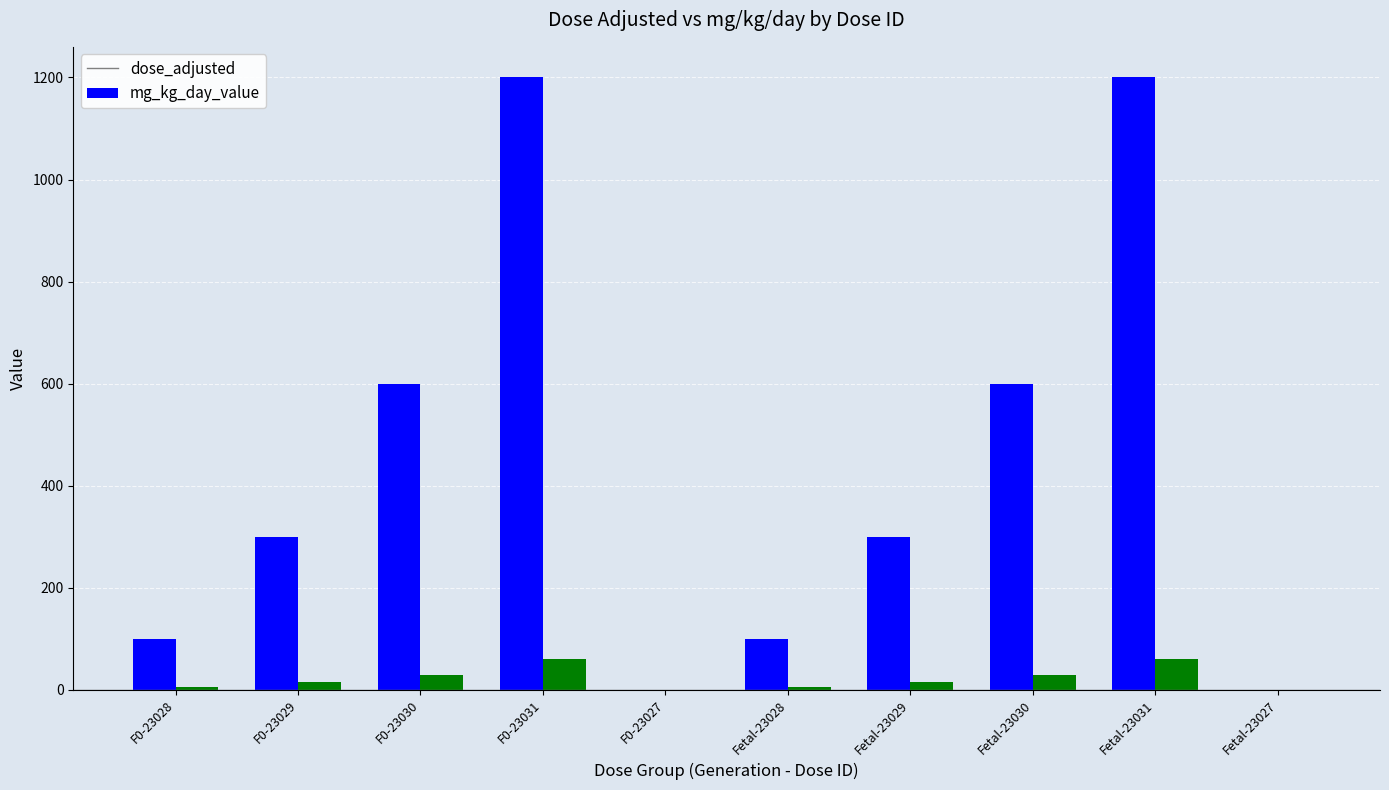

Which series has the largest total across all categories?

dose_adjusted